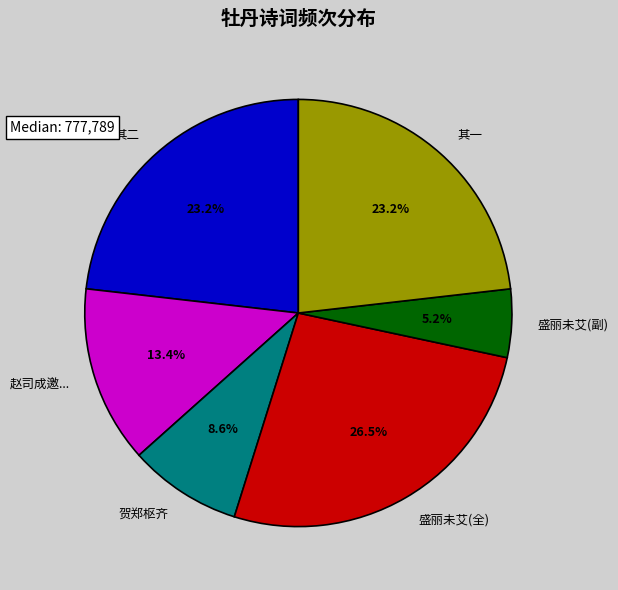

What portion of the pie excludes 盛丽未艾(全)?

73.5%